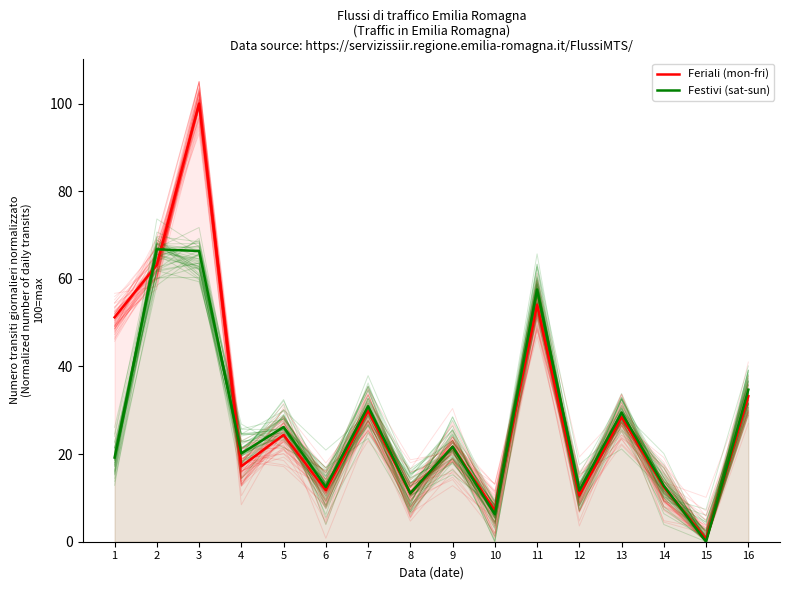

How many values in the Festivi (sat-sun) series exceed 21?

8